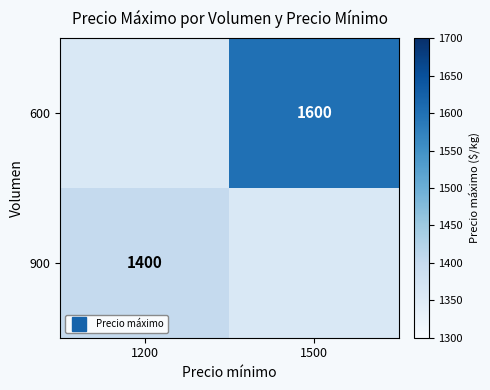

What is the approximate value of 900 at 1200?

1400.0